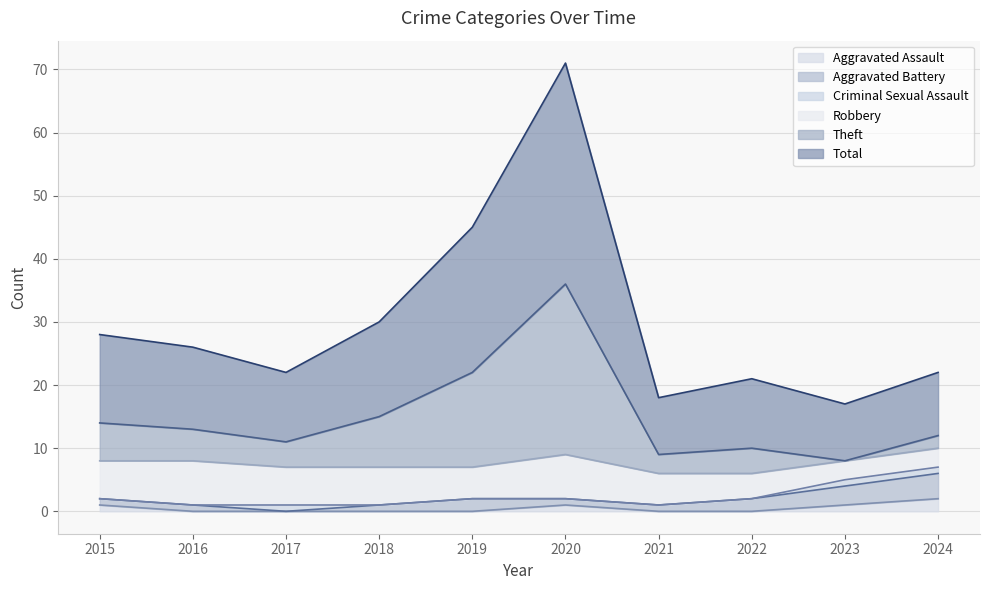

Rank the categories by Aggravated Assault value from lowest to highest.

2016, 2017, 2018, 2019, 2021, 2022, 2015, 2020, 2023, 2024